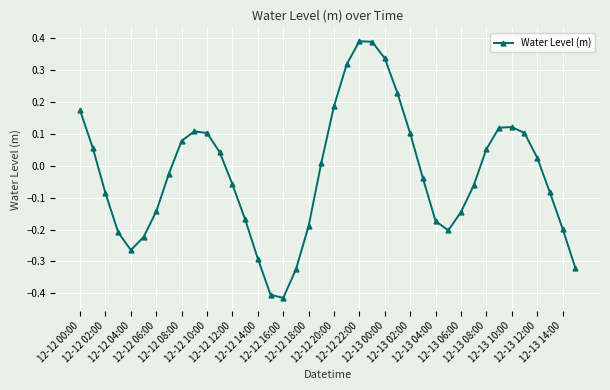

What is the difference between the maximum and minimum values?

0.8